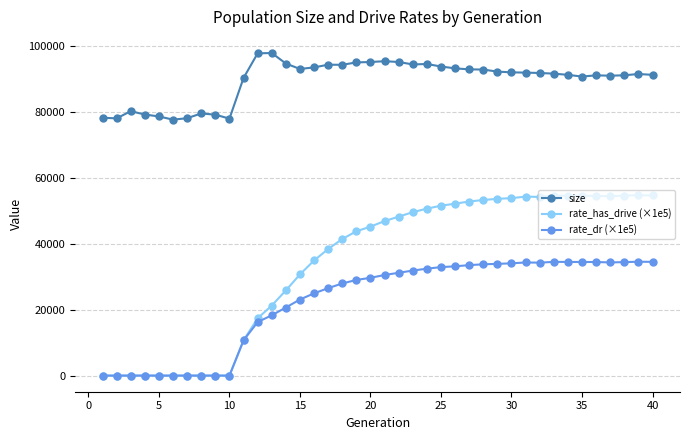

What is the value of the rate_dr (×1e5) point at the 30th from the left?

34072.9